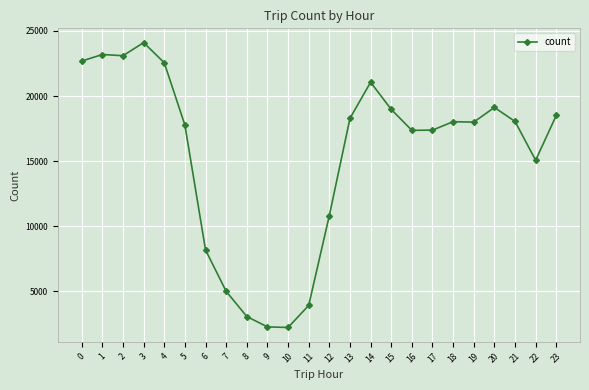

What is the value of the 12th point from the left?

3925